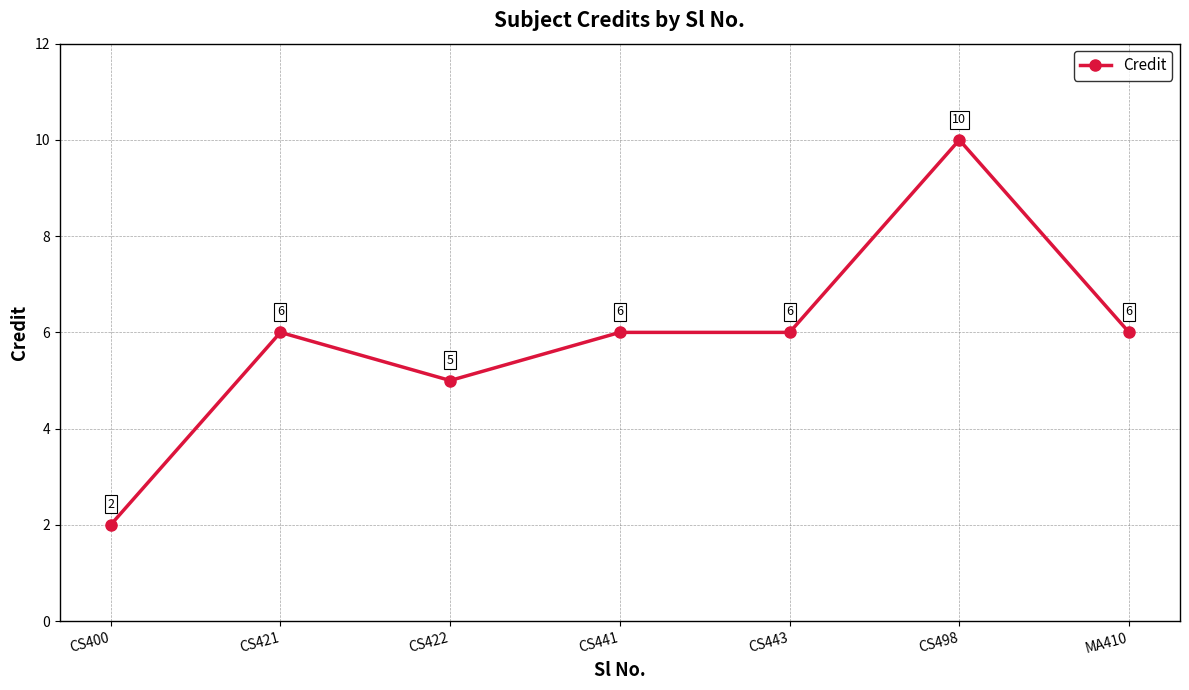

What is the label of the 4th point from the right?

CS441